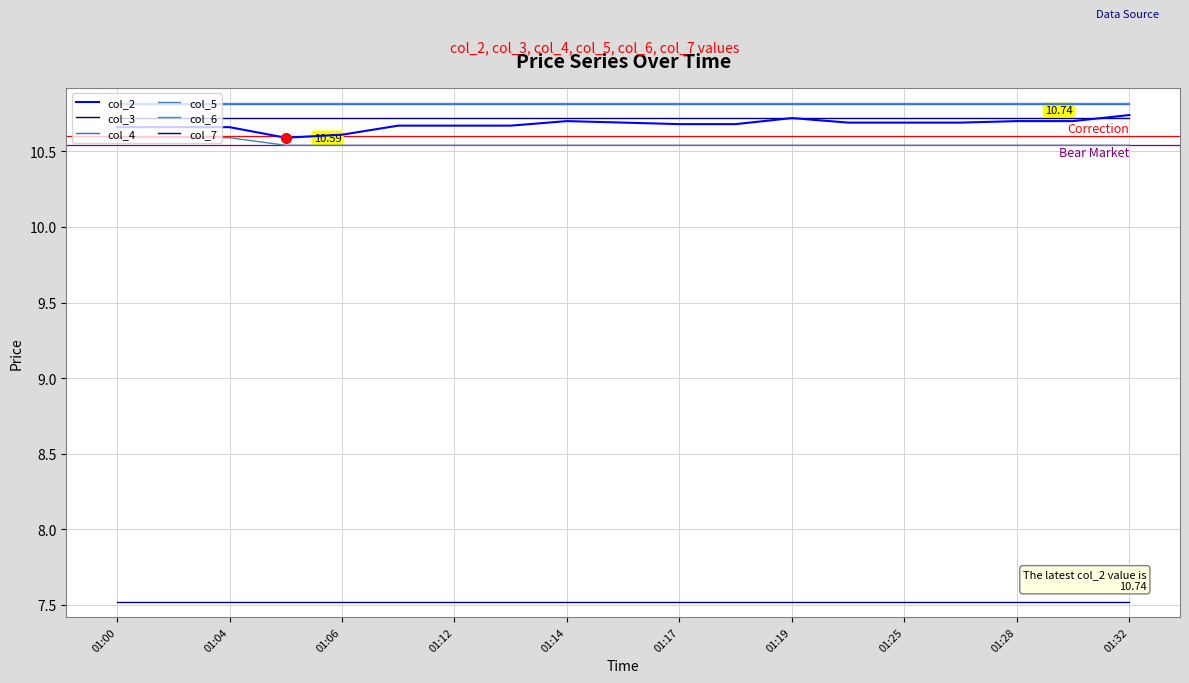

True or false: col_6 and col_5 cross at least once.

False